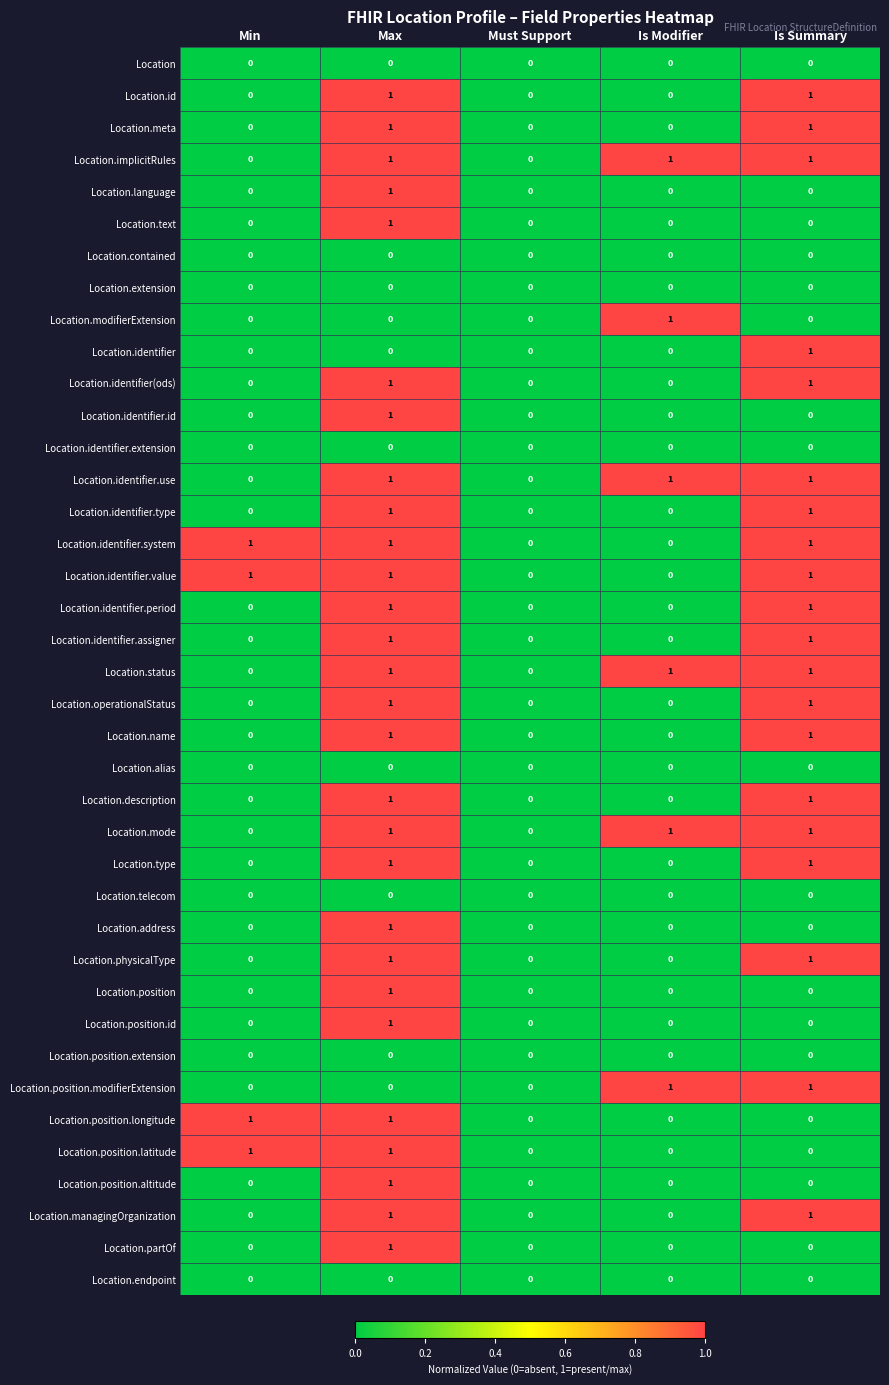

What is the total value across all series at Min?

4